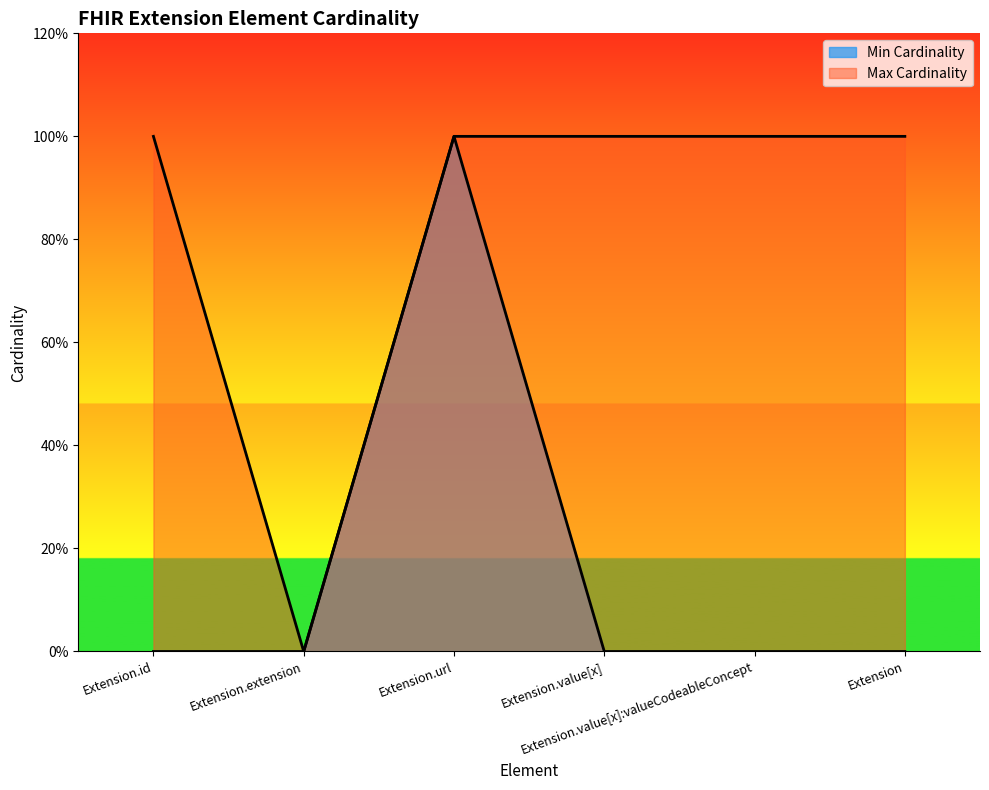

At which category is the sum across all series the highest?

Extension.url